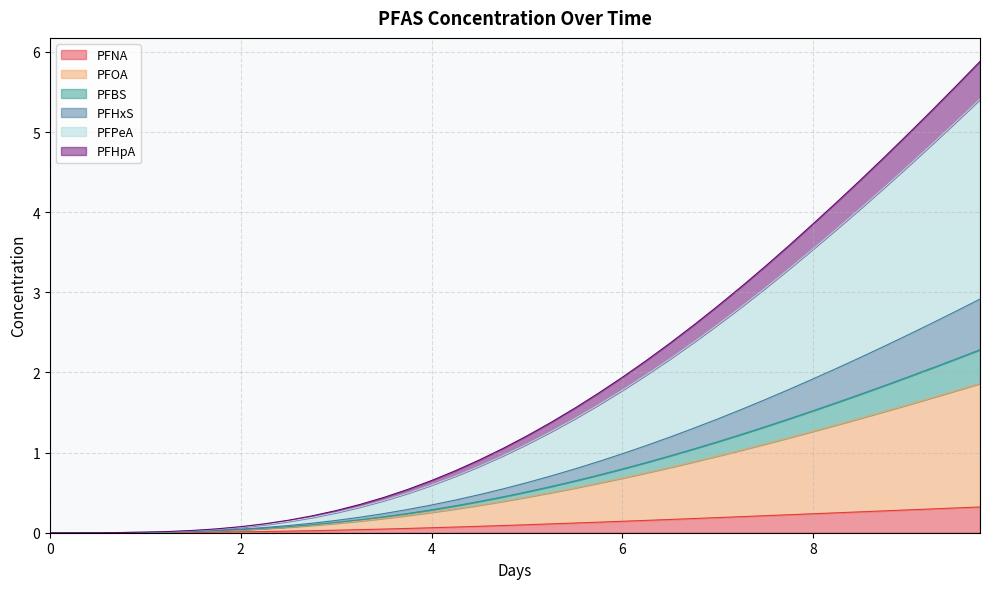

What is the highest value of the PFNA series?

0.3